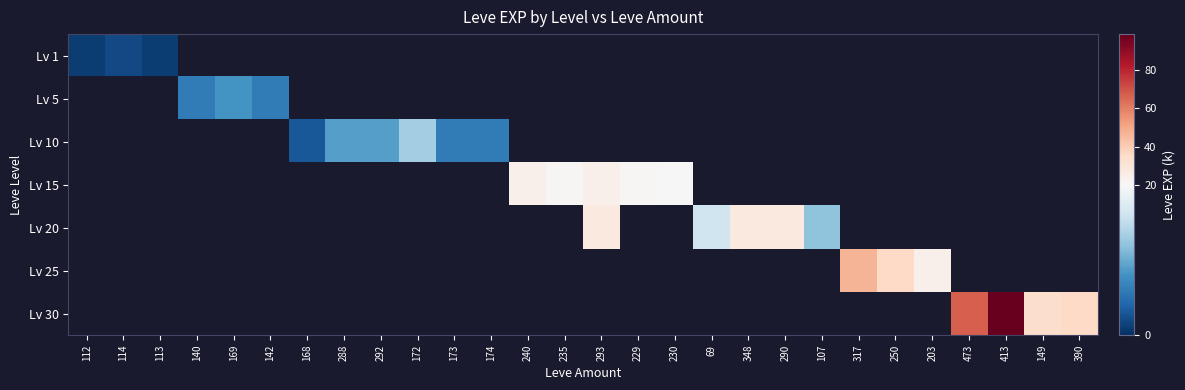

Which series has the largest range (max minus min)?

Lv 1